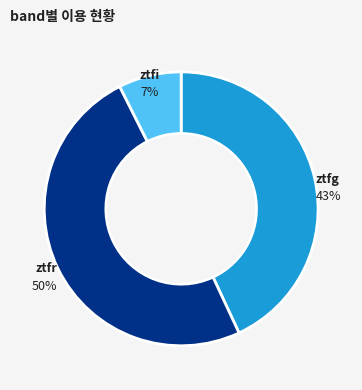

What percentage is the ztfi slice, to the nearest percent?

7%